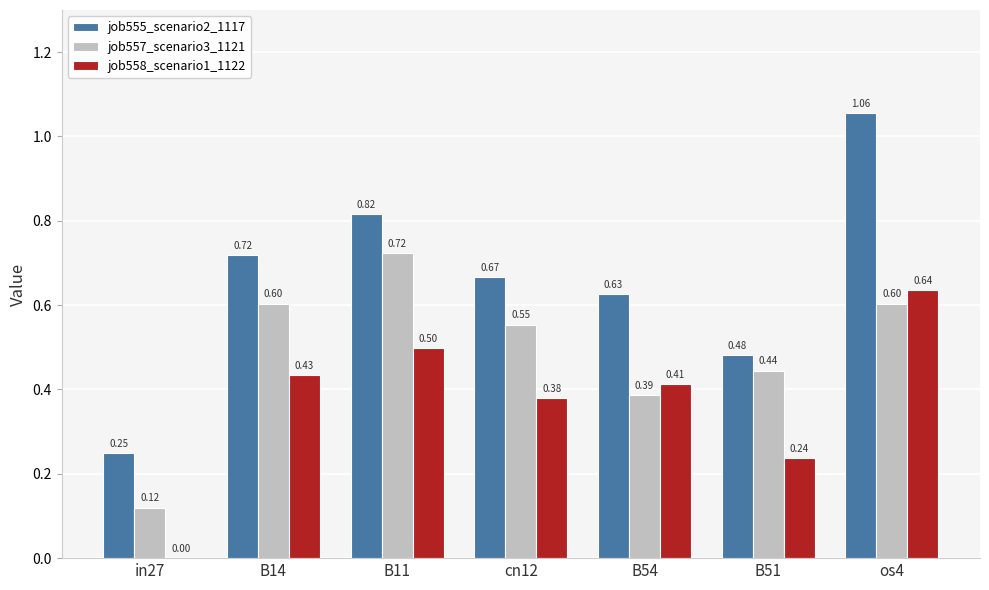

At which category is the sum across all series the highest?

os4